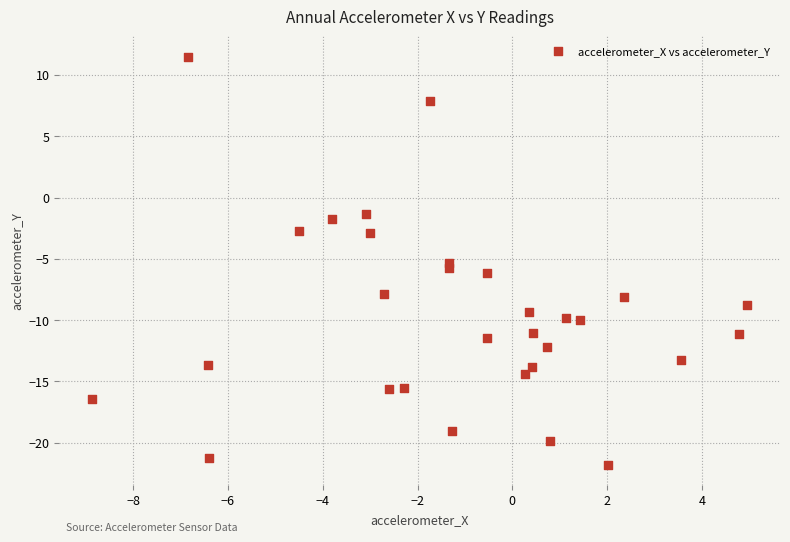

What is the range of Y values (max minus min)?

33.3